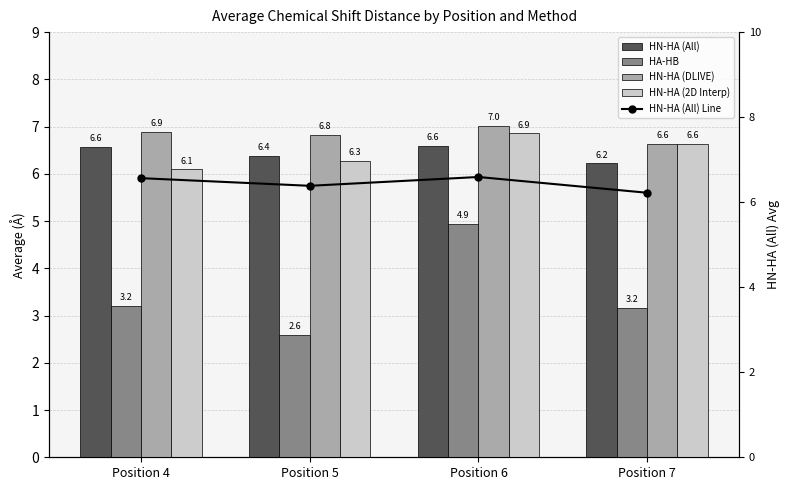

Rank the categories by HN-HA (DLIVE) value from lowest to highest.

Position 7, Position 5, Position 4, Position 6